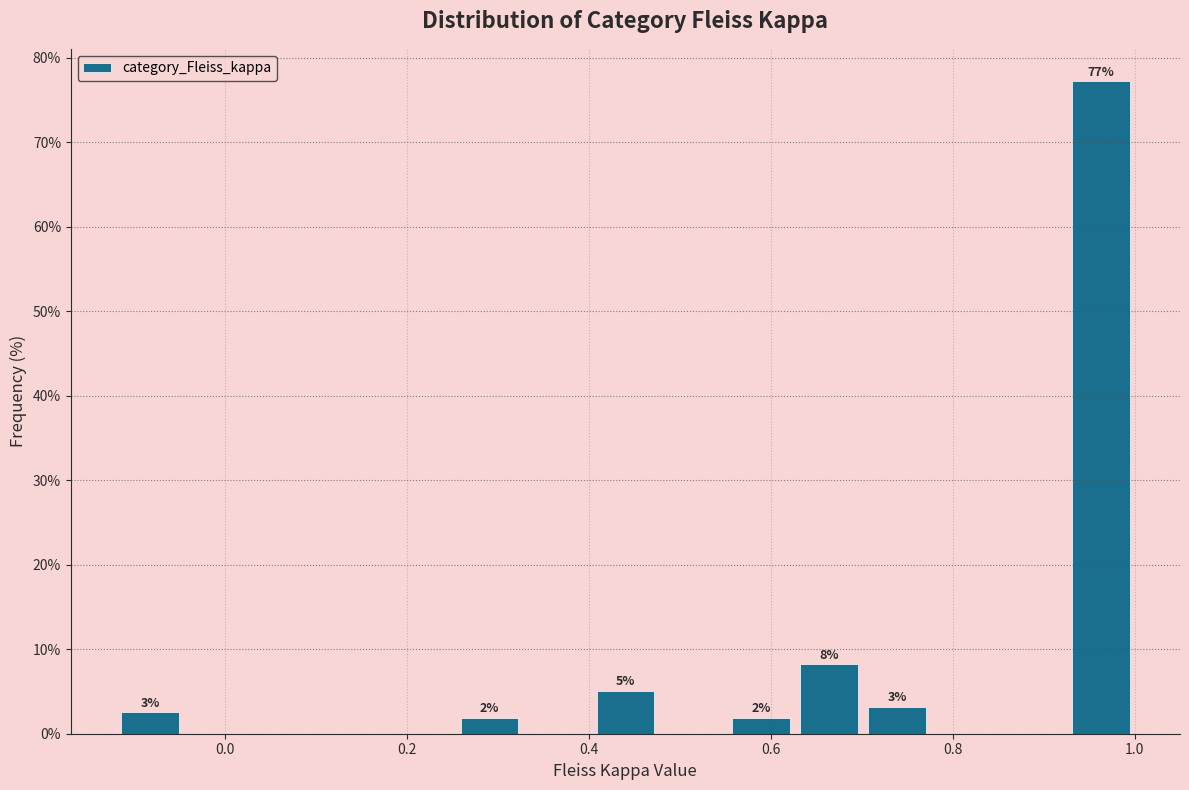

Read against the x-axis, roughly where is the centre of the tallest bar?

0.96